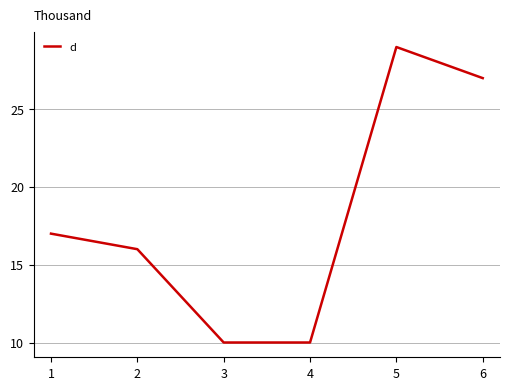

Count the values in the range 10 to 27.

5